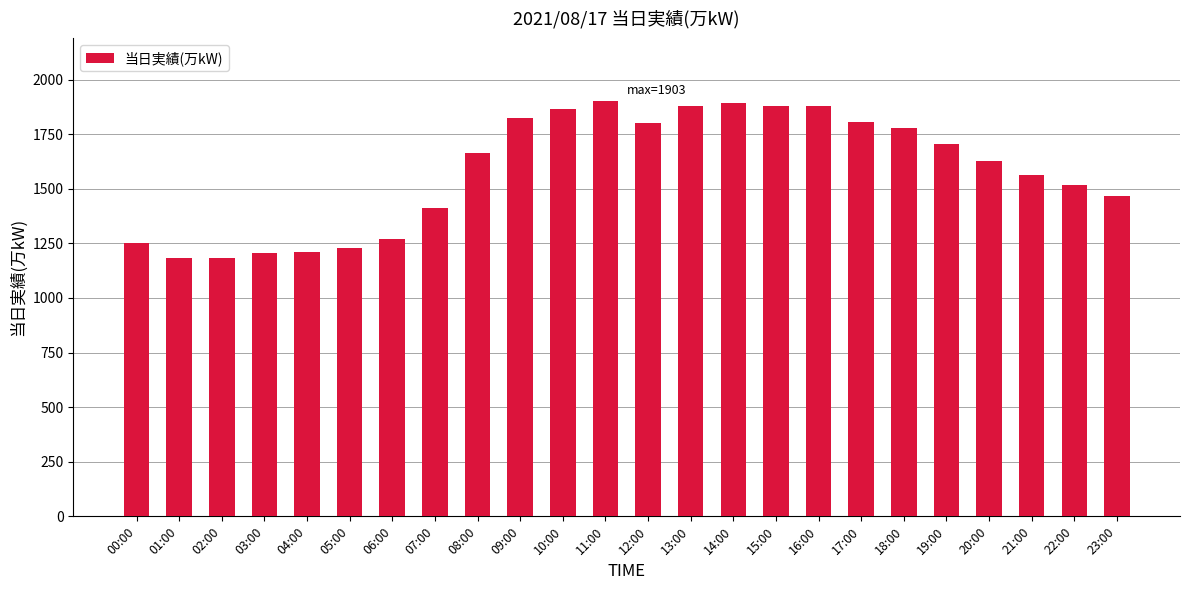

Which has a higher value, 00:00 or 17:00?

17:00